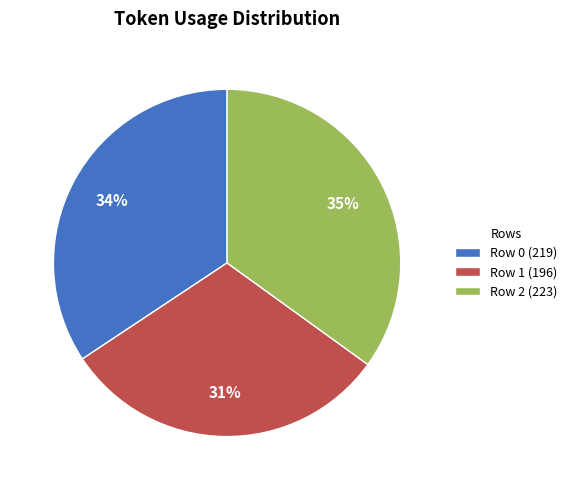

Does Row 1 account for over 50% of the chart?

No